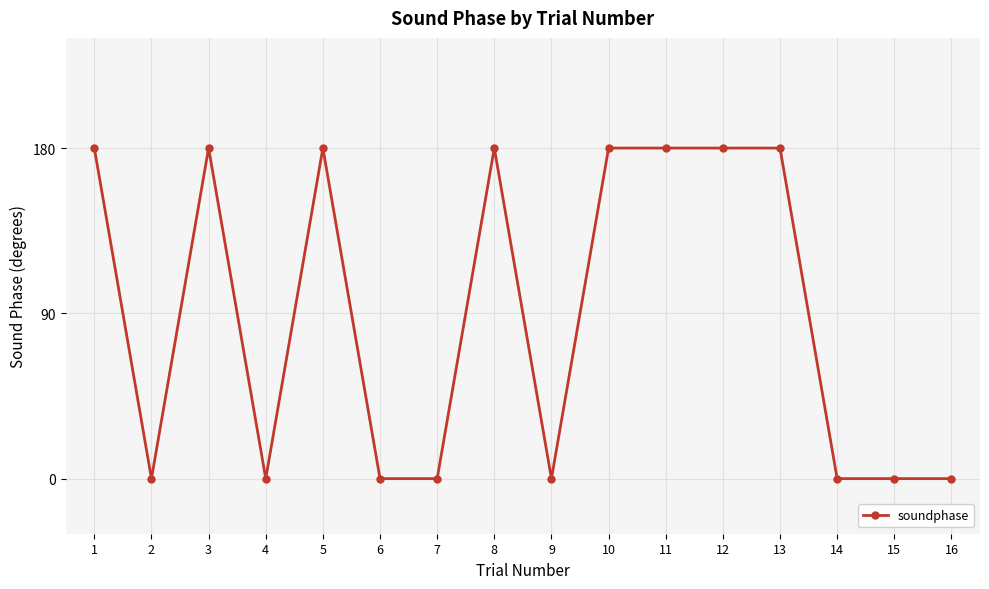

True or false: there are more than 2 points higher than both neighbors.

True